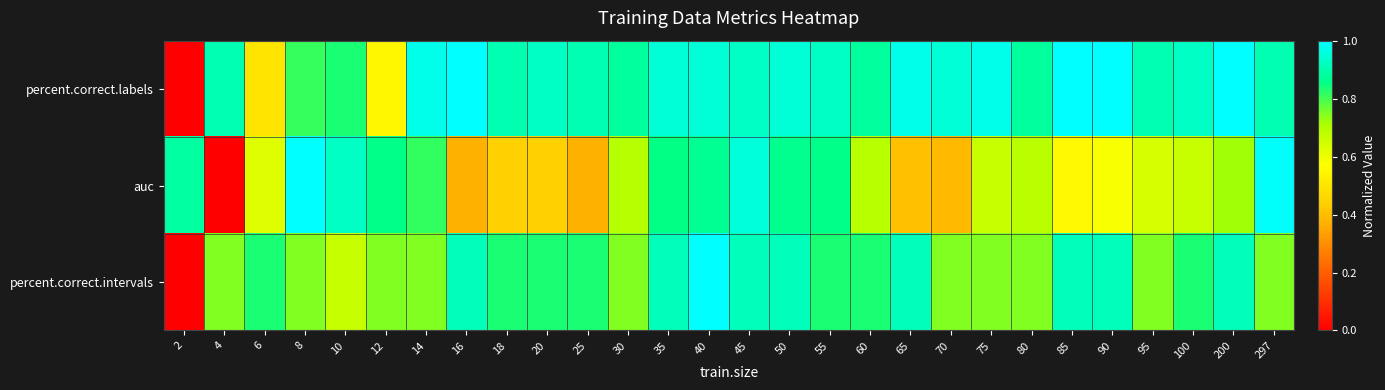

Reading left to right, transcribe all the data shown in this chart.

percent.correct.labels: 2=0.0	4=0.9	6=0.5	8=0.8	10=0.8	12=0.5	14=1.0	16=1.0	18=0.9	20=0.9	25=0.9	30=0.9	35=1.0	40=1.0	45=0.9	50=1.0	55=0.9	60=0.9	65=1.0	70=1.0	75=1.0	80=0.9	85=1.0	90=1.0	95=0.9	100=0.9	200=1.0	297=0.9
auc: 2=0.9	4=0.0	6=0.6	8=1.0	10=0.9	12=0.9	14=0.8	16=0.4	18=0.4	20=0.4	25=0.4	30=0.7	35=0.9	40=0.9	45=1.0	50=0.9	55=0.9	60=0.7	65=0.4	70=0.4	75=0.7	80=0.7	85=0.6	90=0.6	95=0.6	100=0.7	200=0.7	297=1.0
percent.correct.intervals: 2=0.0	4=0.7	6=0.8	8=0.7	10=0.7	12=0.7	14=0.7	16=0.9	18=0.8	20=0.8	25=0.8	30=0.7	35=0.9	40=1.0	45=0.9	50=0.9	55=0.8	60=0.8	65=0.9	70=0.7	75=0.7	80=0.7	85=0.9	90=0.9	95=0.7	100=0.8	200=0.9	297=0.7